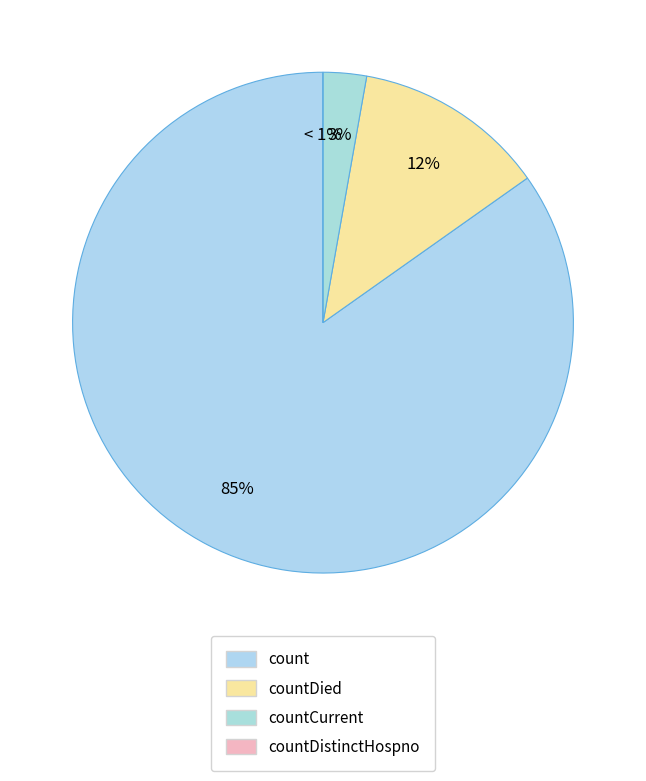

What portion of the pie excludes count?

15.2%